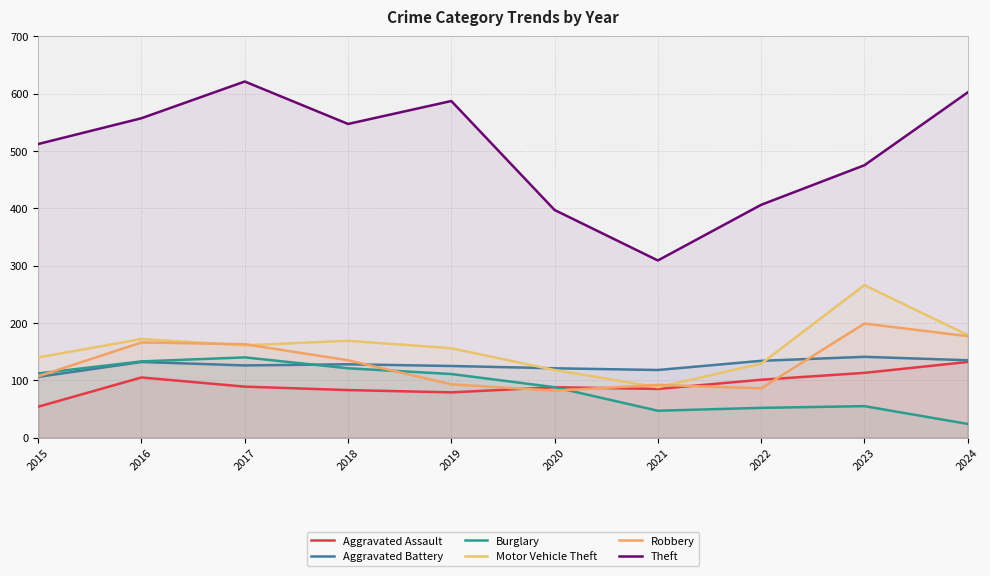

How many data points in Aggravated Battery are less than 128?

5